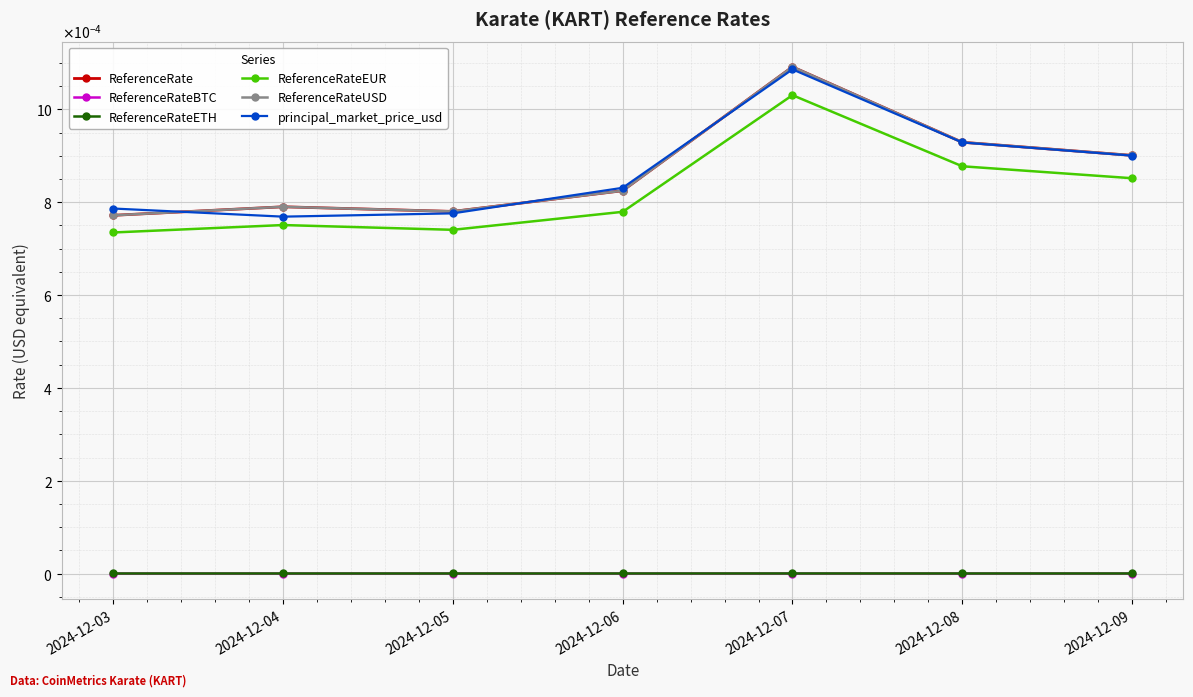

At which category does the chart reach its peak across all series?

2024-12-07